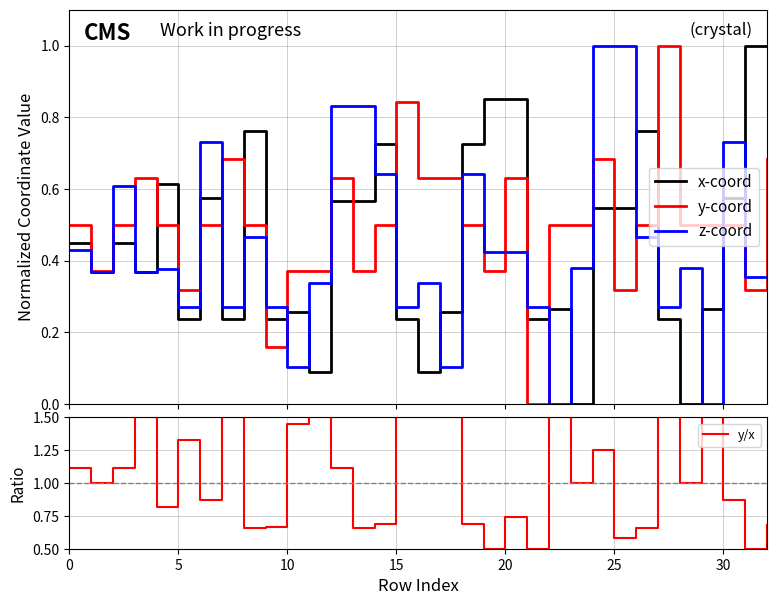

Read the x-coord value at 14.

0.7